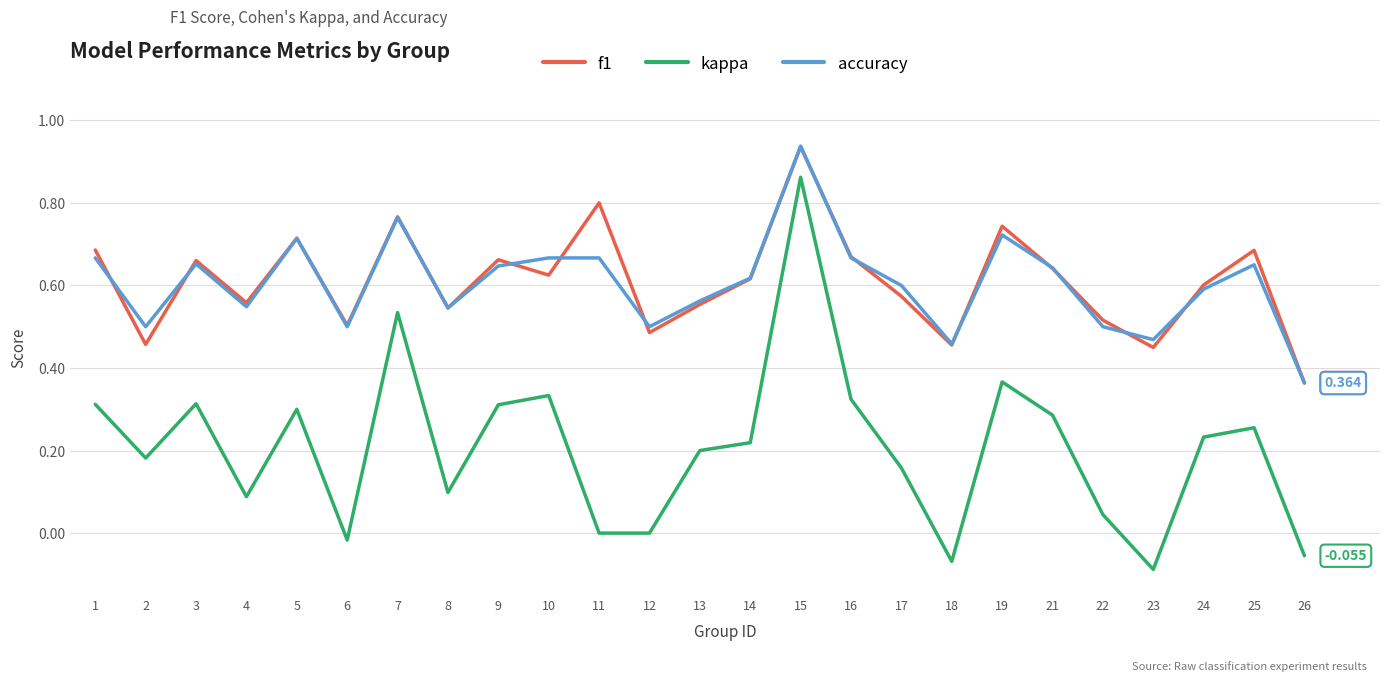

Which series has the largest range (max minus min)?

kappa